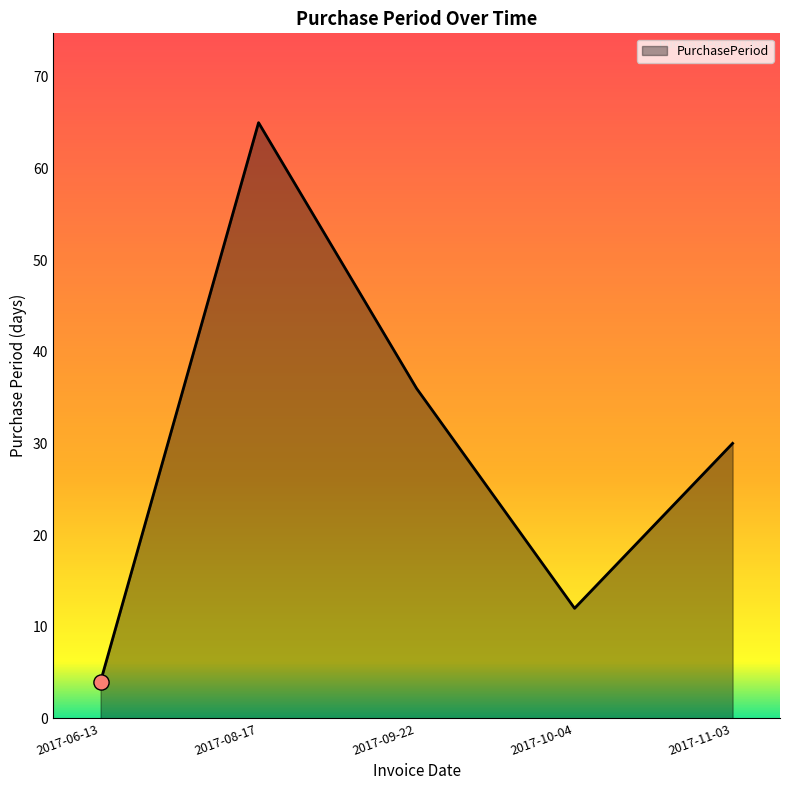

What is the ratio of the value at 2017-09-22 to the value at 2017-10-04?

3.0